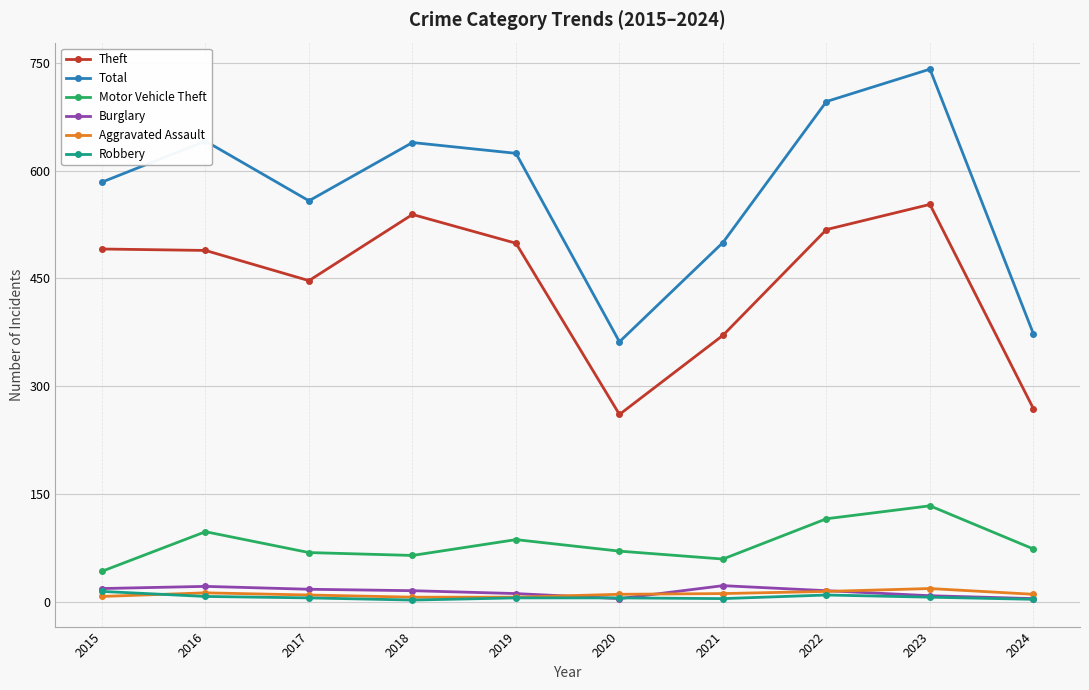

True or false: Burglary has a value of 23 at 2021.

True